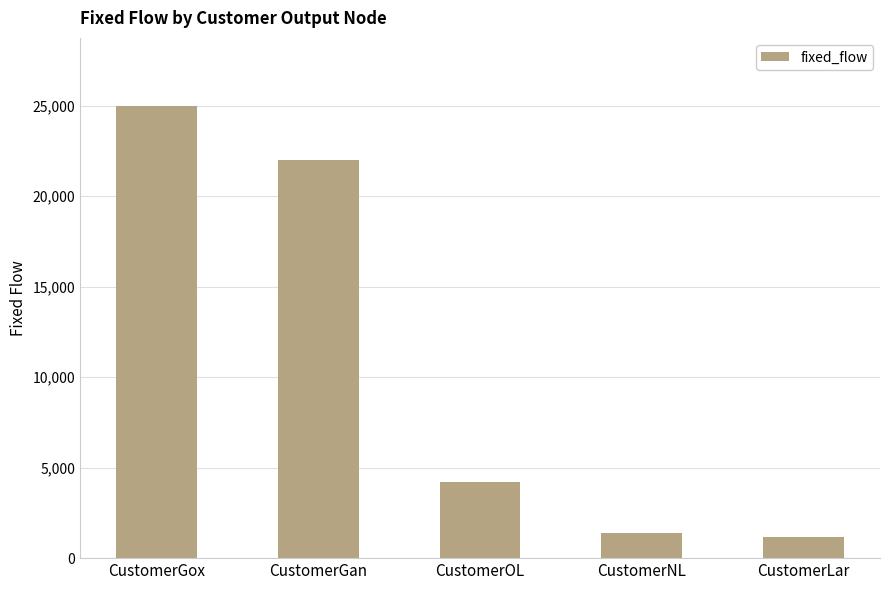

What is the label of the 5th bar from the right?

CustomerGox